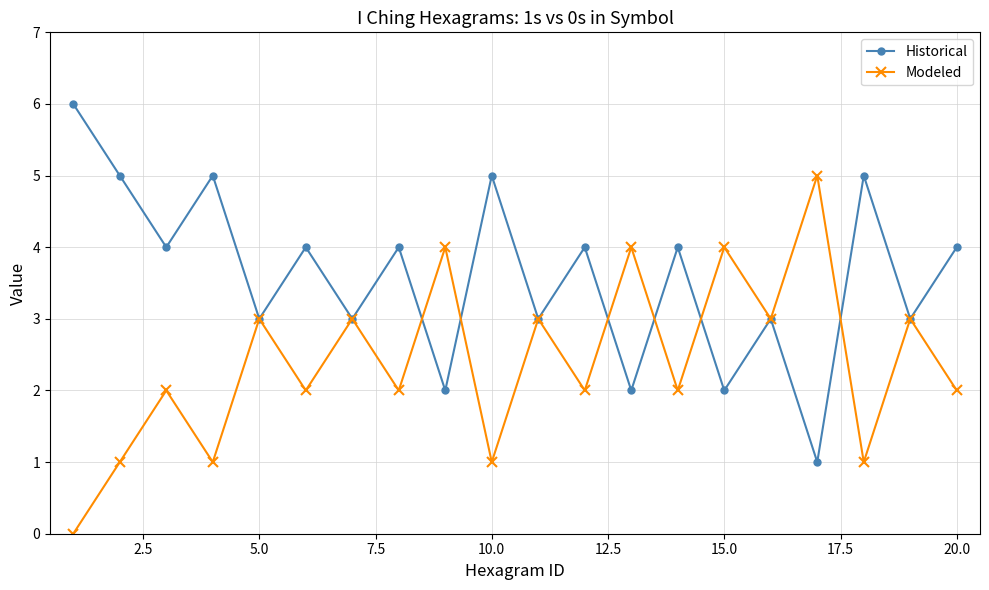

What is the greatest value displayed?

6